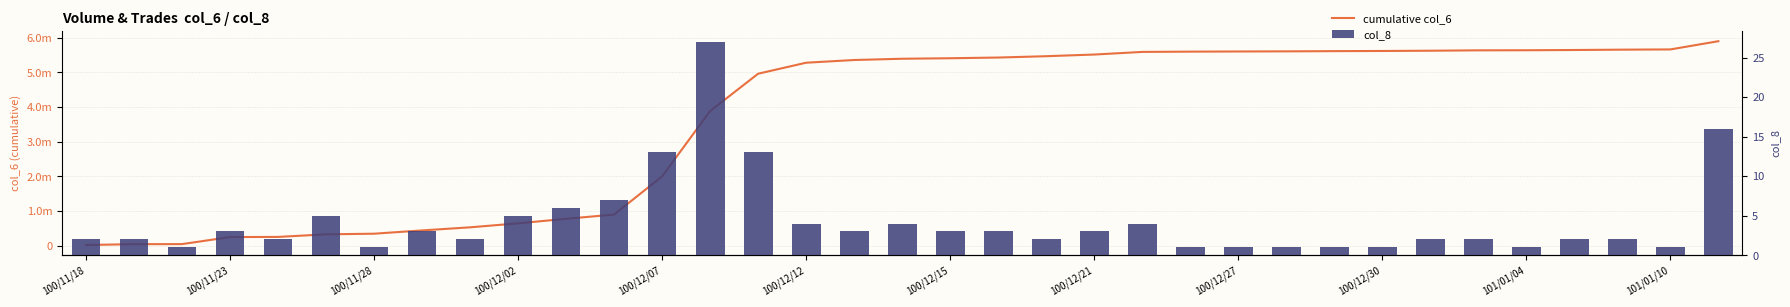

Which has a higher value, 100/12/30 or 101/01/04?

101/01/04